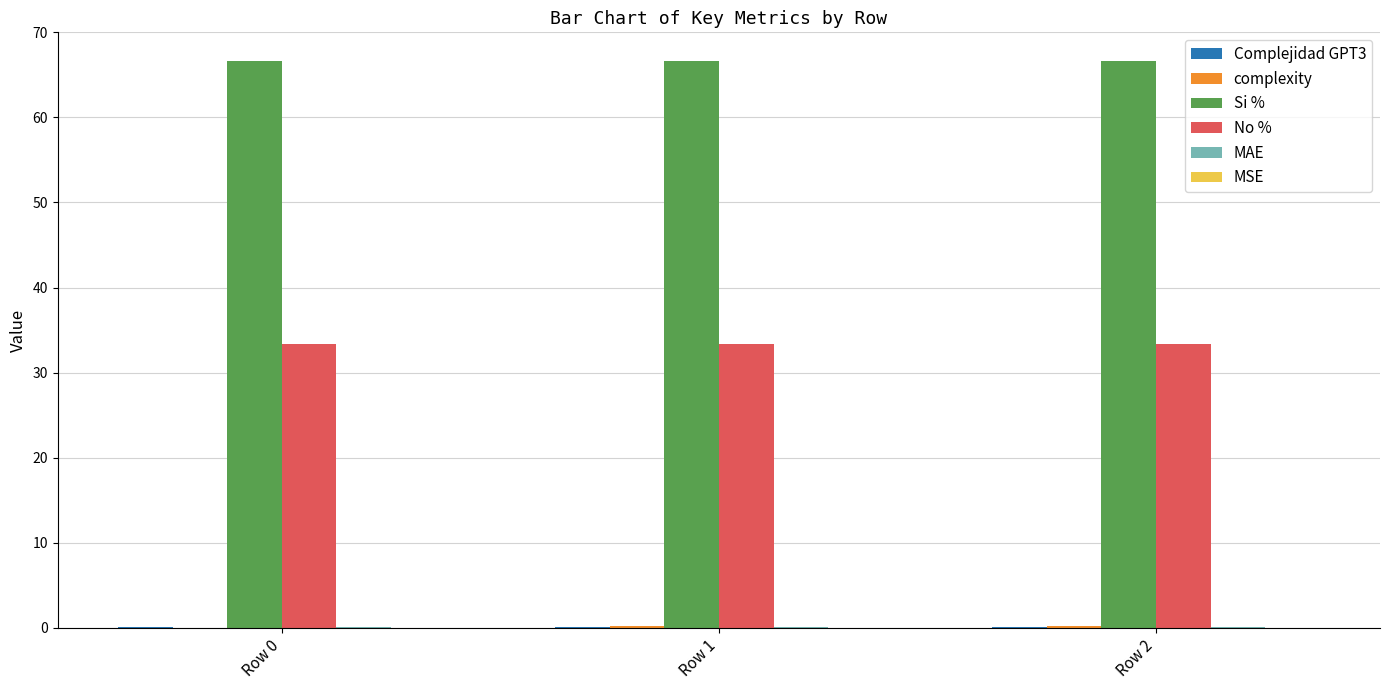

Which series has the largest total across all categories?

Si %